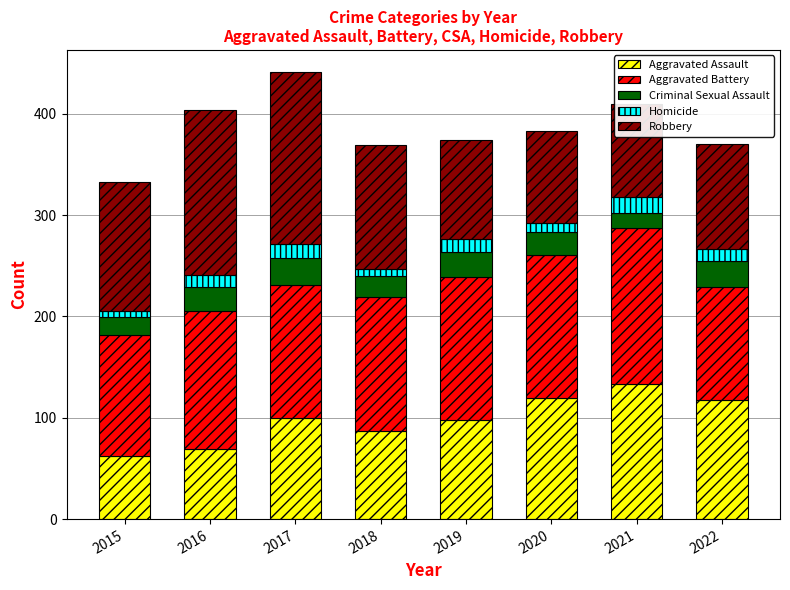

What is the total value across all series at 2022?

370